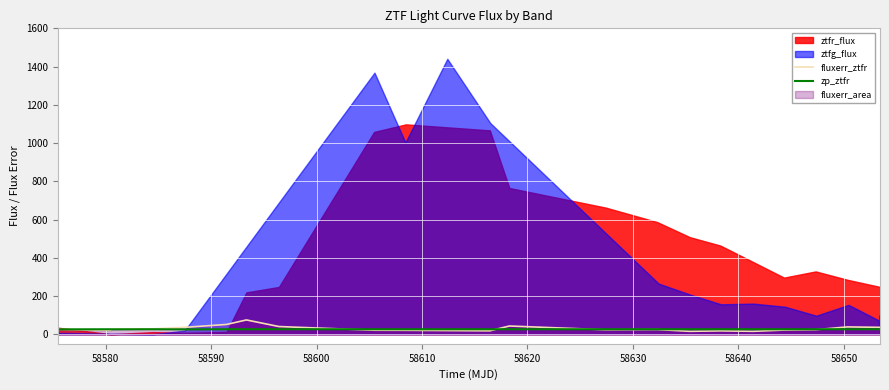

What is the average value of the fluxerr_ztfr series?

29.6